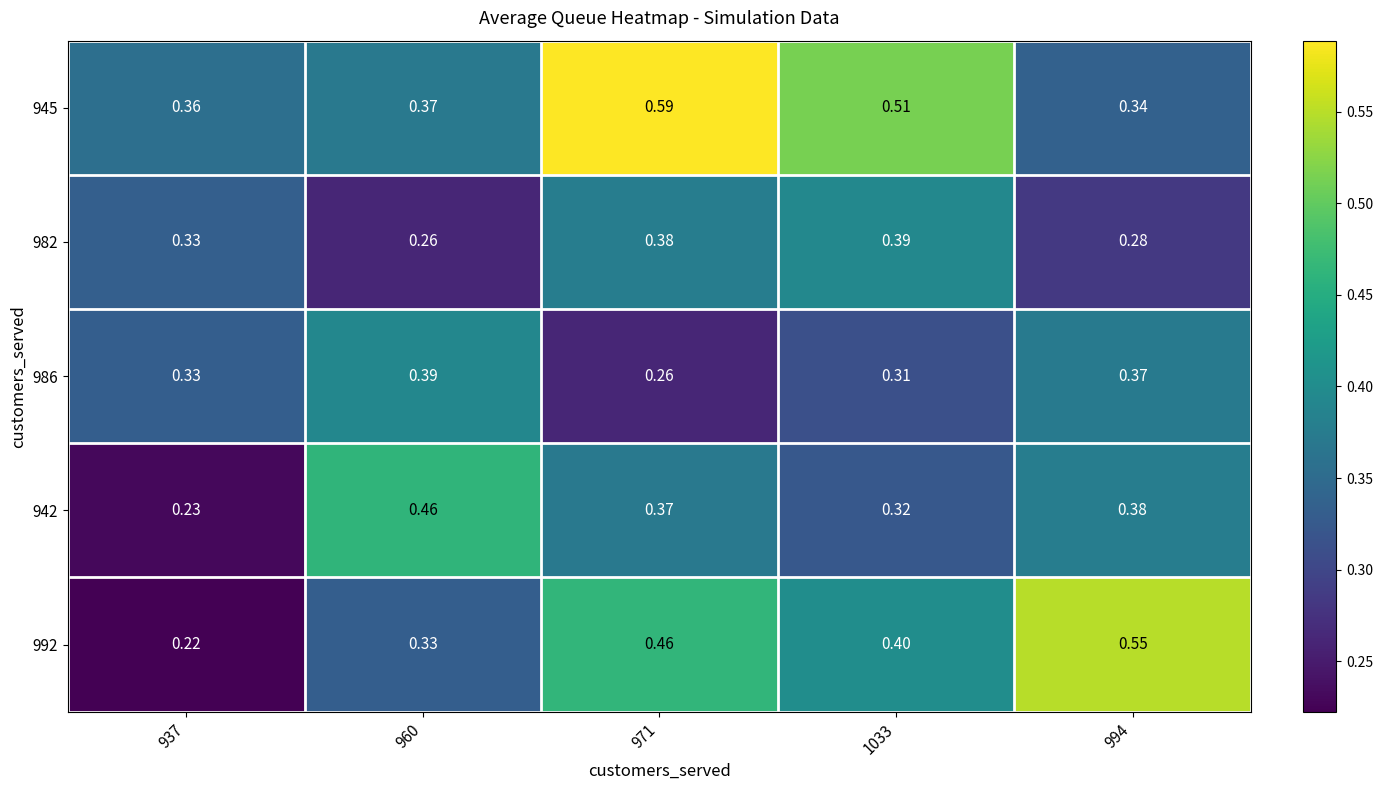

What is the spread (max minus min) of values at 937?

0.1